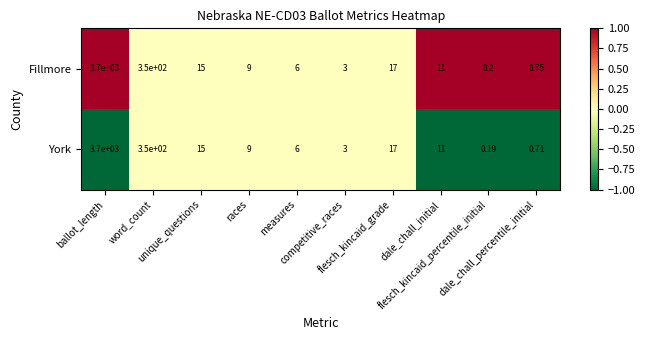

Which series has the largest total across all categories?

Fillmore